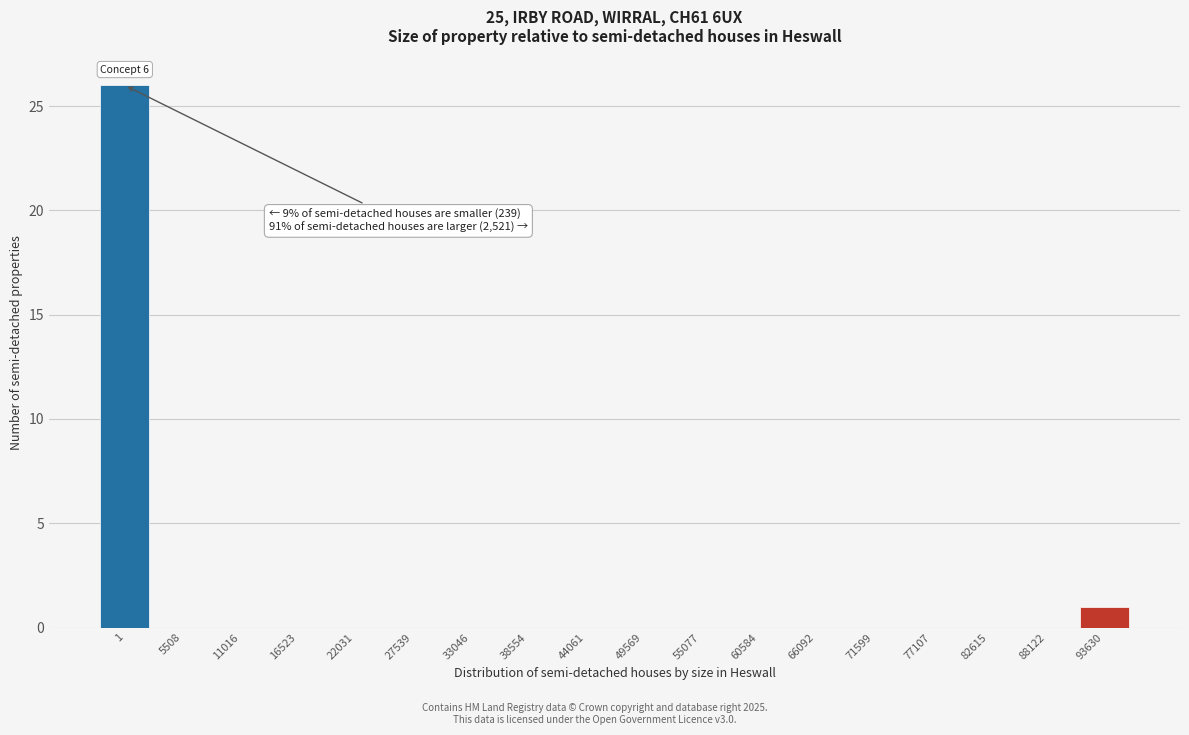

Reading left to right, extract all data points from this chart.

1=26	5508=0	11016=0	16523=0	22031=0	27539=0	33046=0	38554=0	44061=0	49569=0	55077=0	60584=0	66092=0	71599=0	77107=0	82615=0	88122=0	93630=1